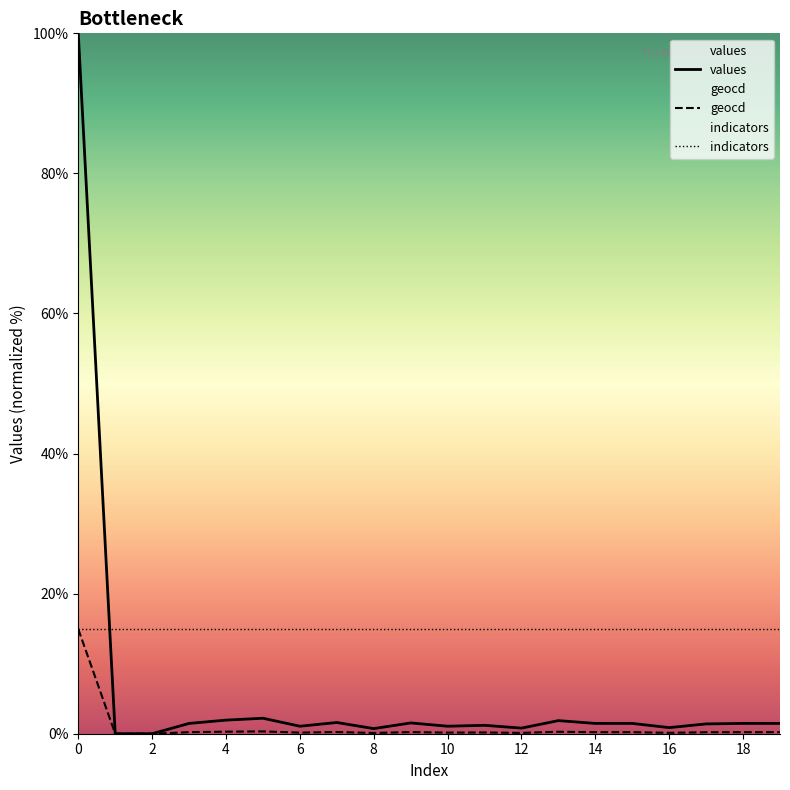

Between 0 and 17, which series saw the biggest shift?

values